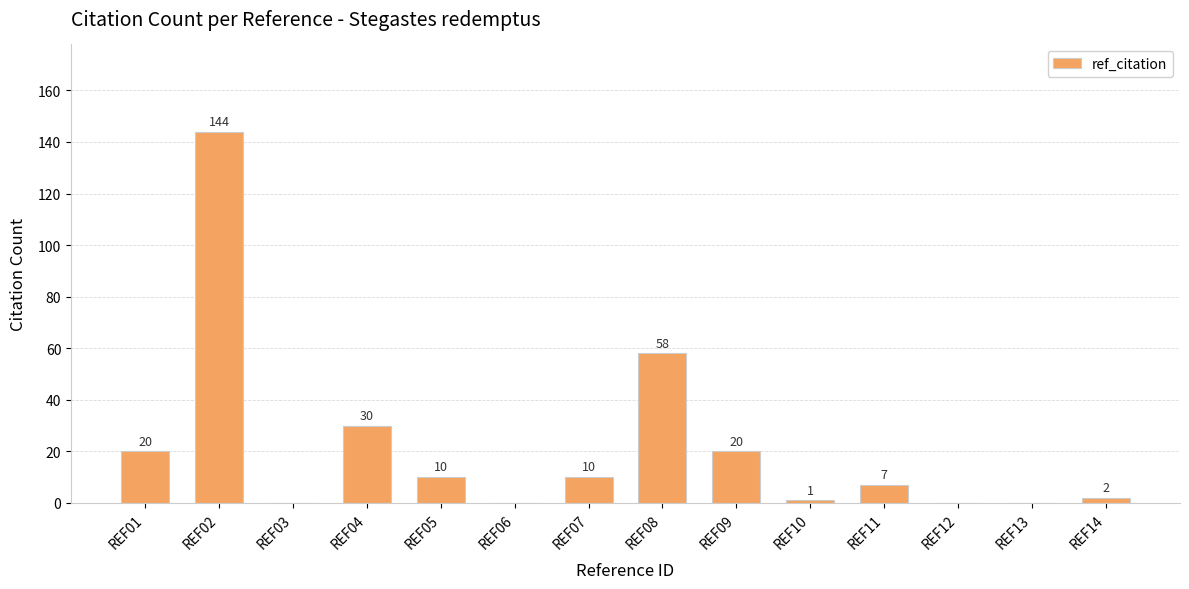

Which label corresponds to the largest value in the chart?

REF02